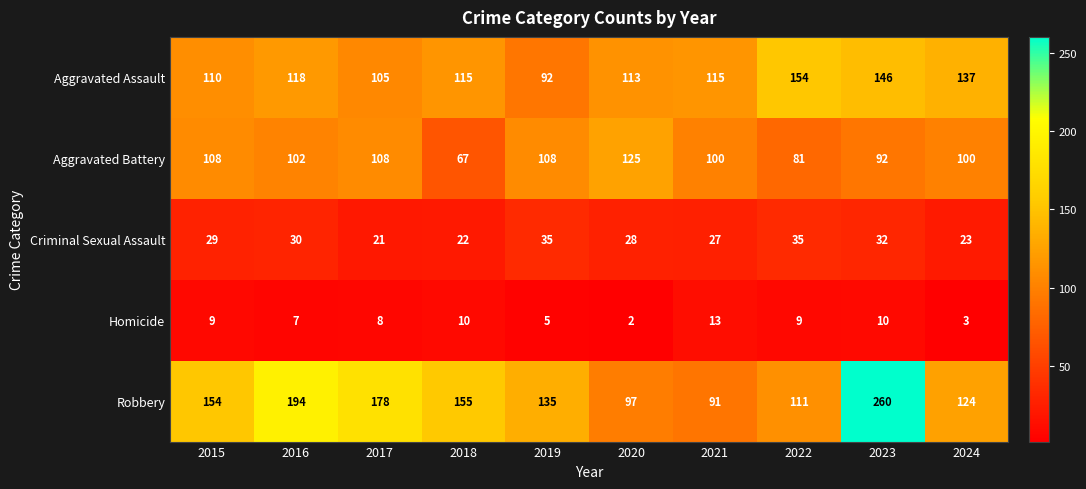

Where is Robbery nearest to the value 175?

2017